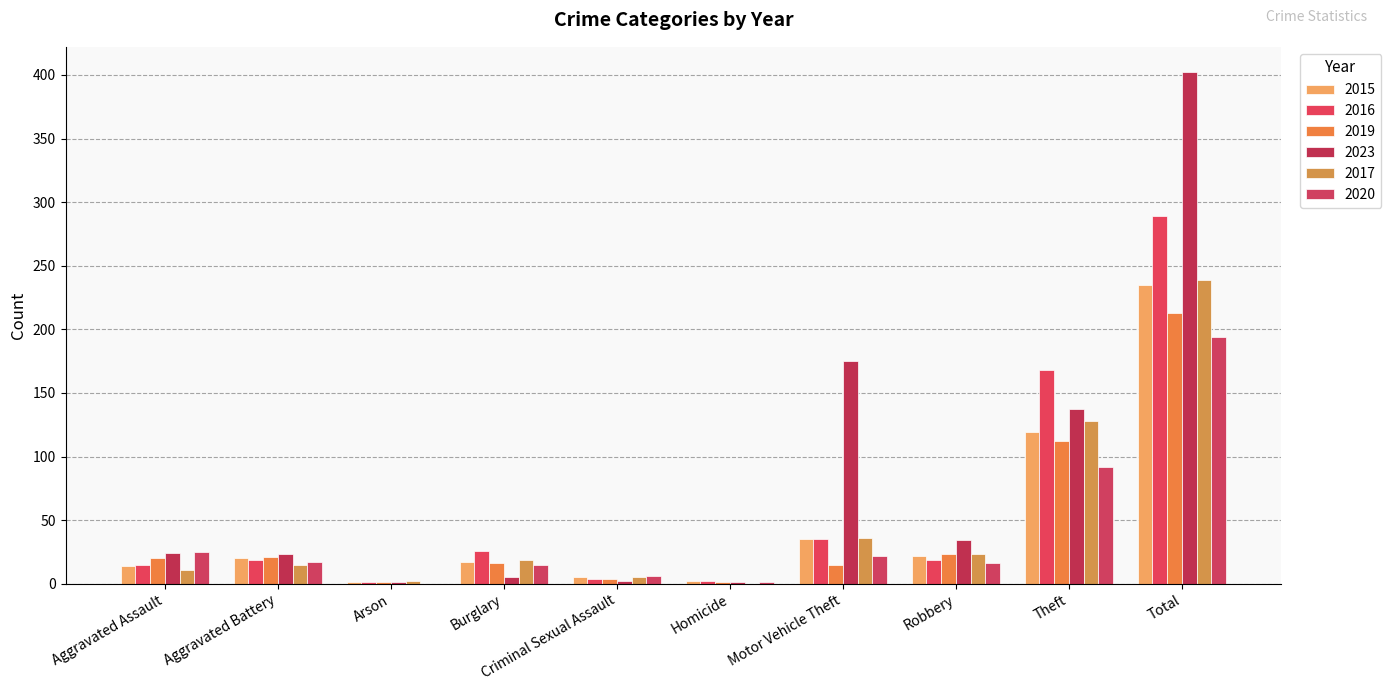

What is the total value across all series at Burglary?

98